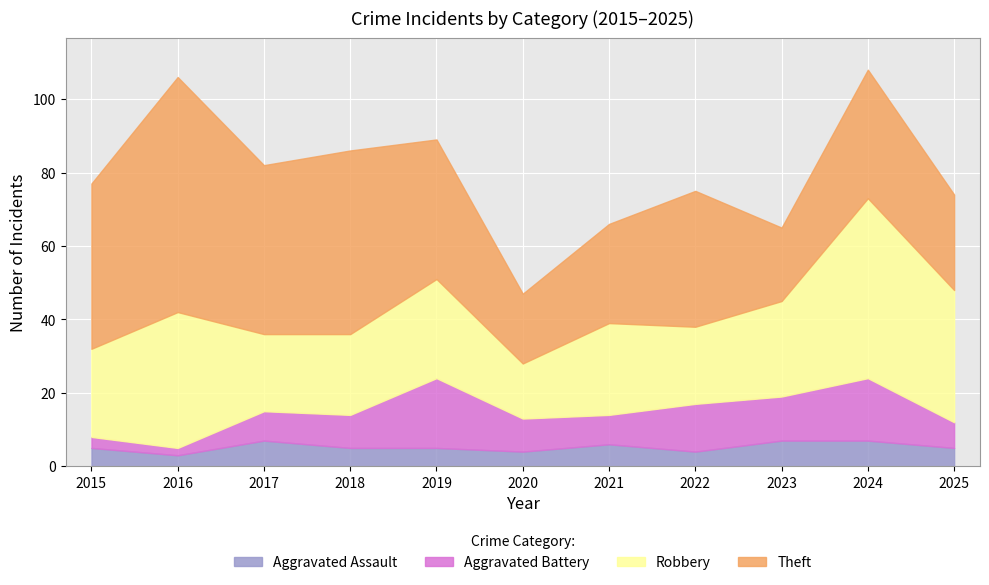

How many lines are shown in the chart?

4